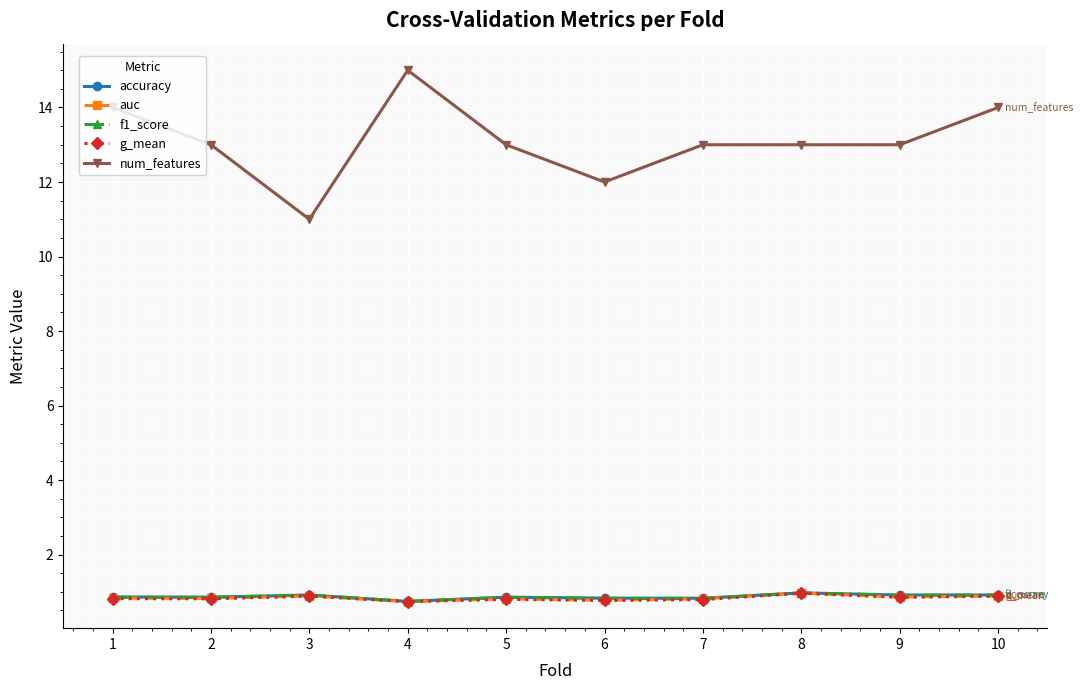

What is the value of the f1_score point at the 8th from the left?

1.0